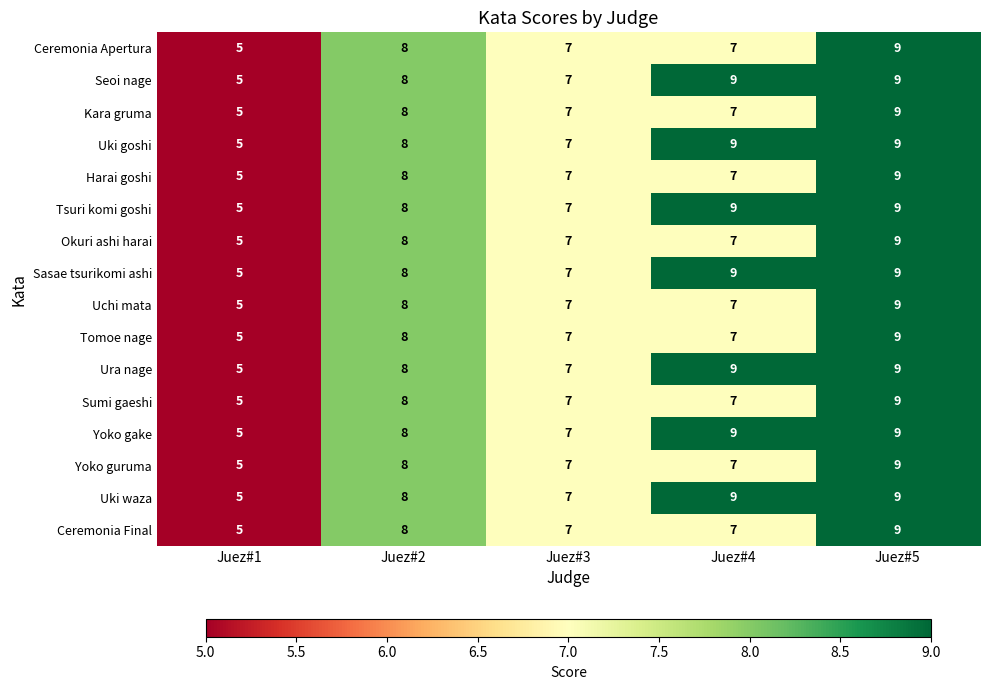

True or false: Ura nage has a value of 9 at Juez#4.

True